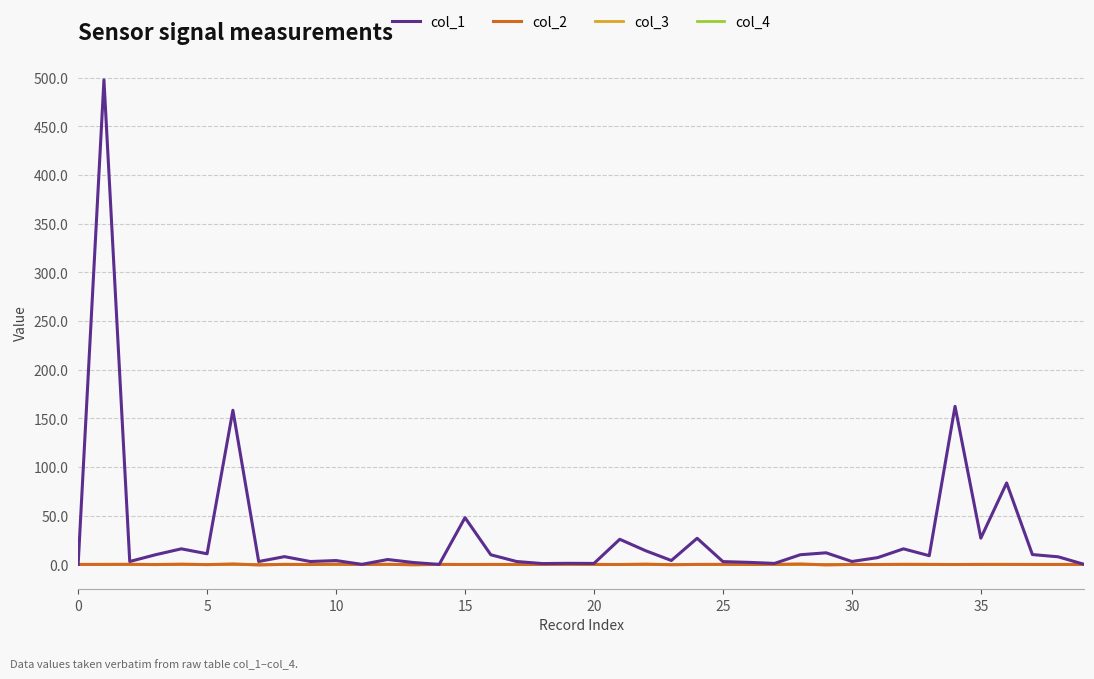

True or false: col_3 and col_1 cross at least once.

False